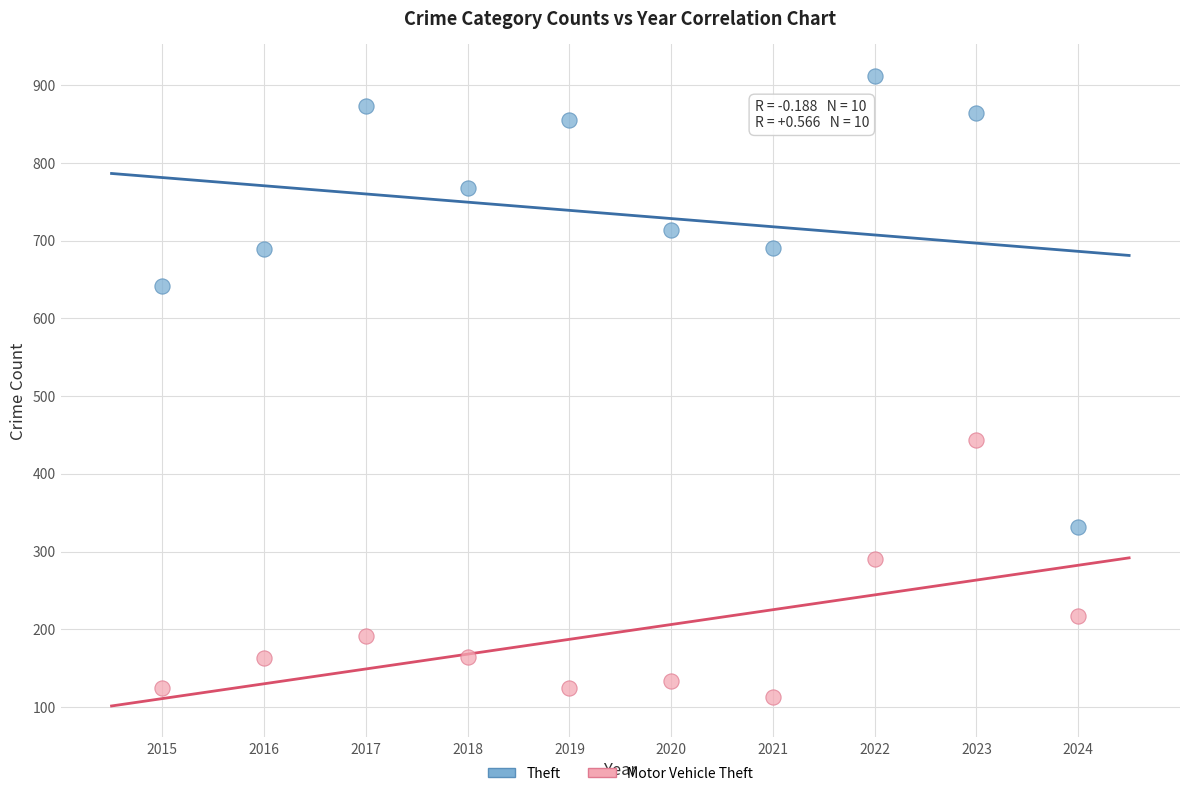

Across all data points, what is the range of Y values (max minus min)?

799